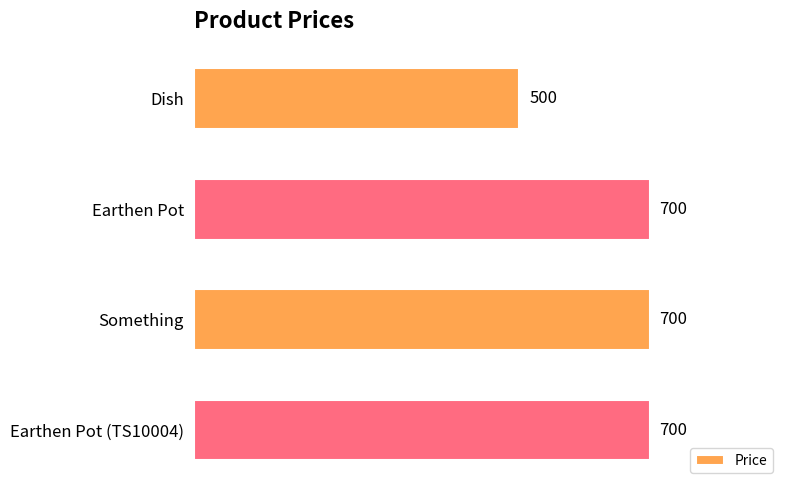

The chart shows a value of 1135 at Earthen Pot. True or false?

False